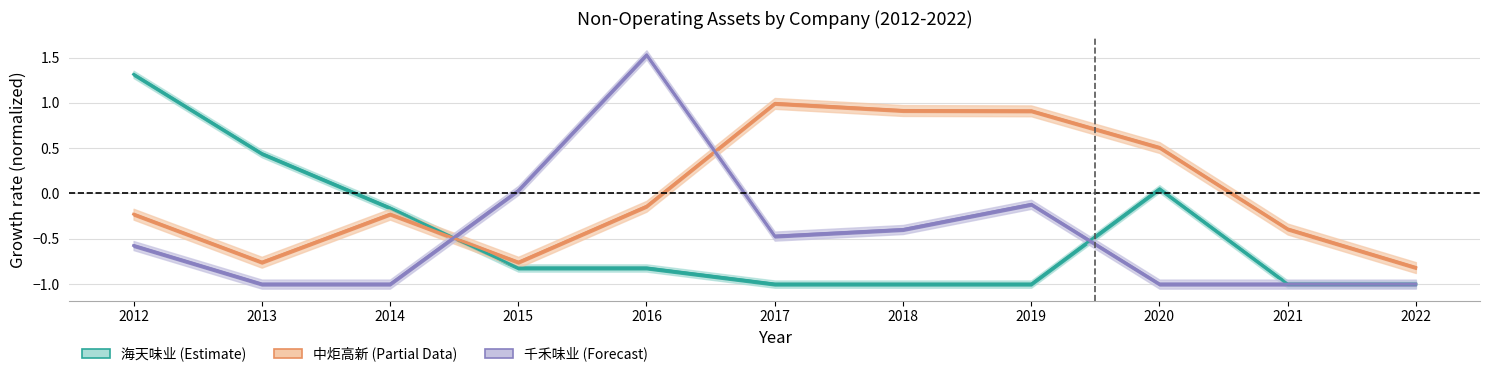

At which label is 千禾味业 closest to 0?

2015